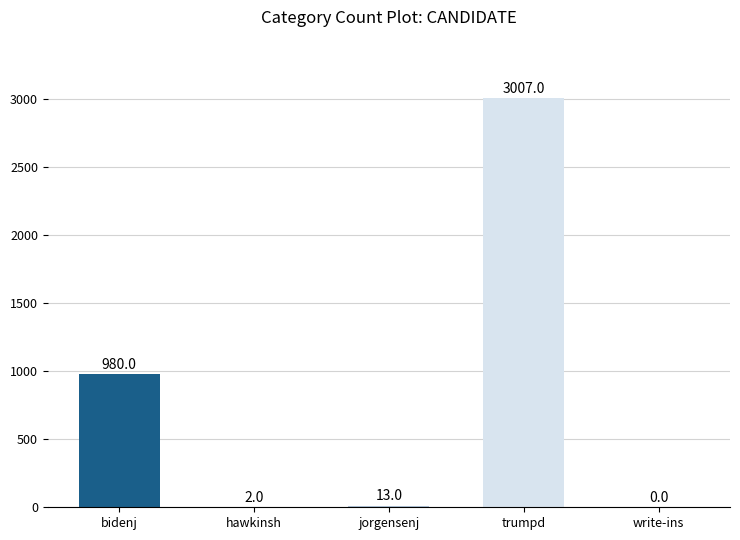

Where does the data first go above 13?

bidenj